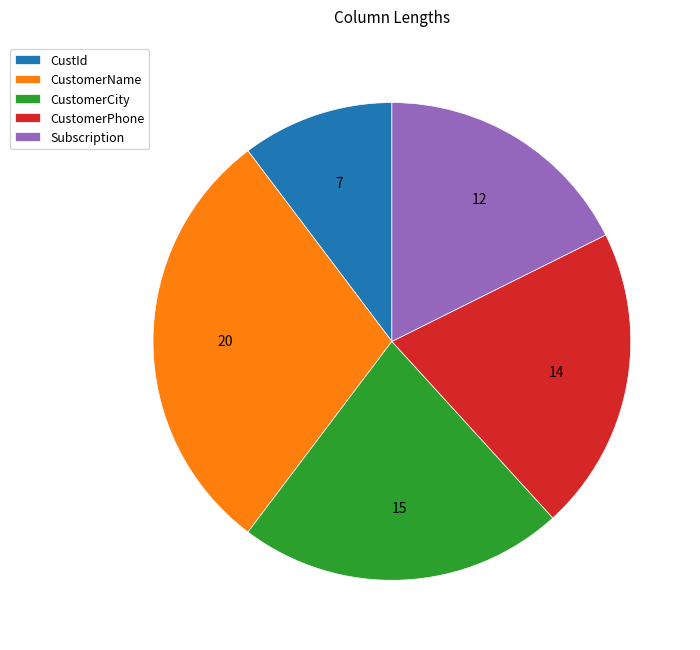

Combined, do CustomerCity and CustId account for over 50%?

No